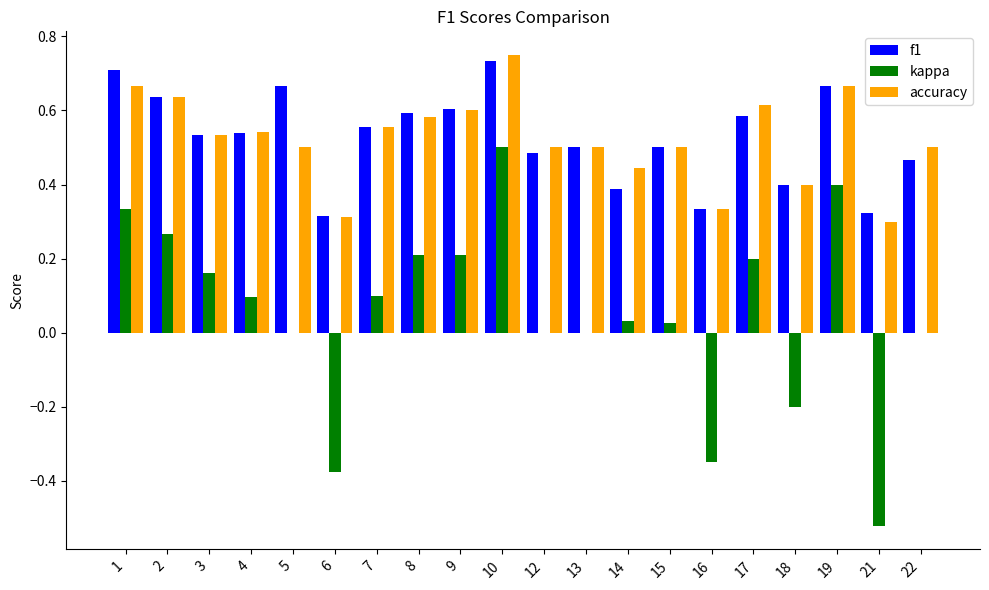

At which category is the sum across all series the highest?

10